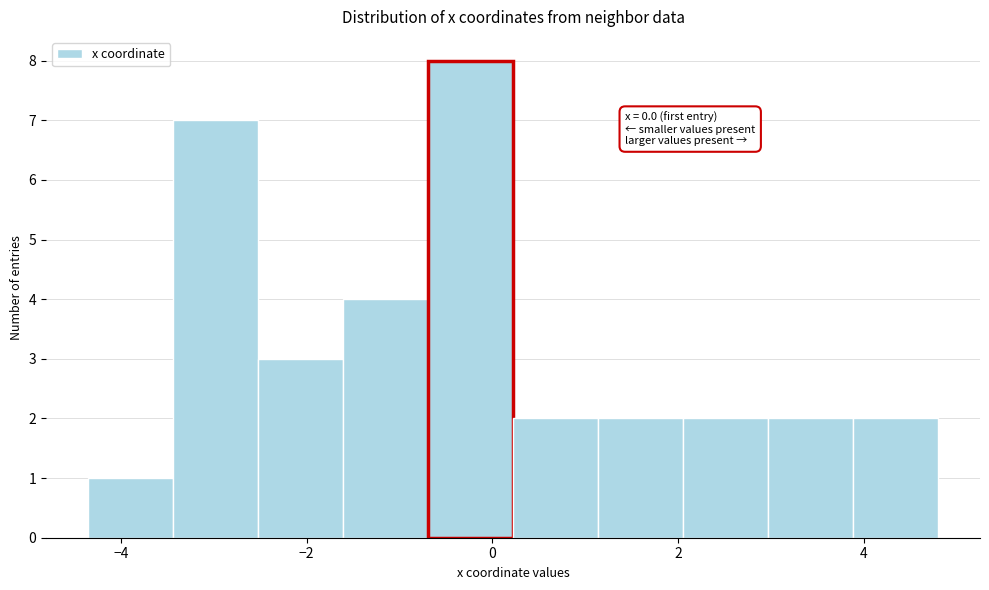

Over which range of the x-axis is the bar tallest?

-0.6 to 0.2